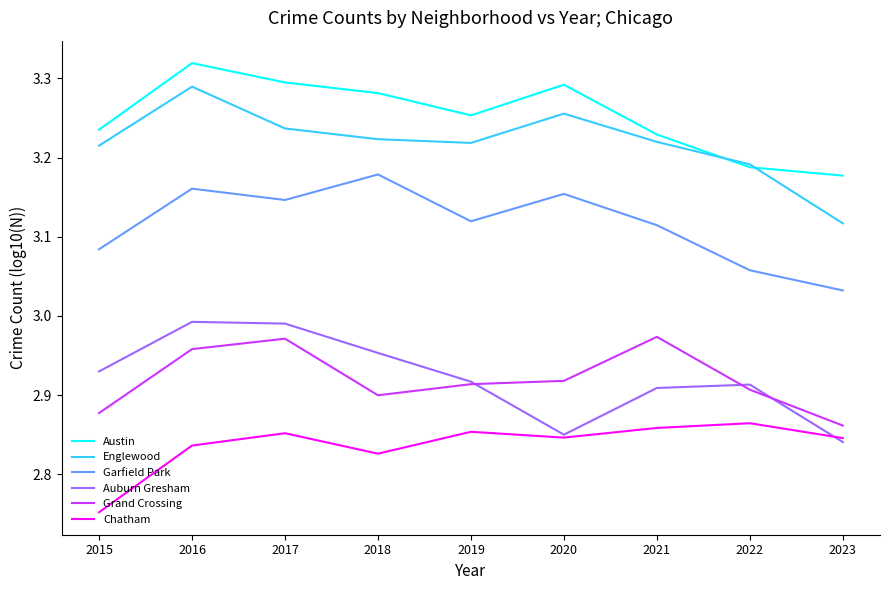

At which category does the chart reach its minimum across all series?

2015